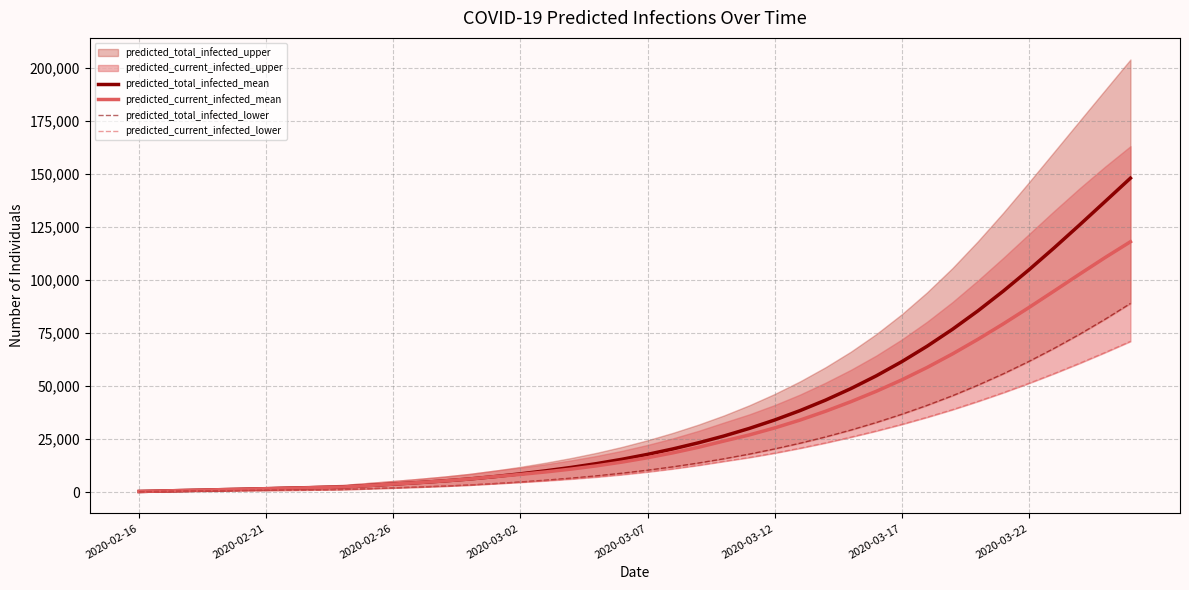

At how many categories does at least one series exceed 4394?

29